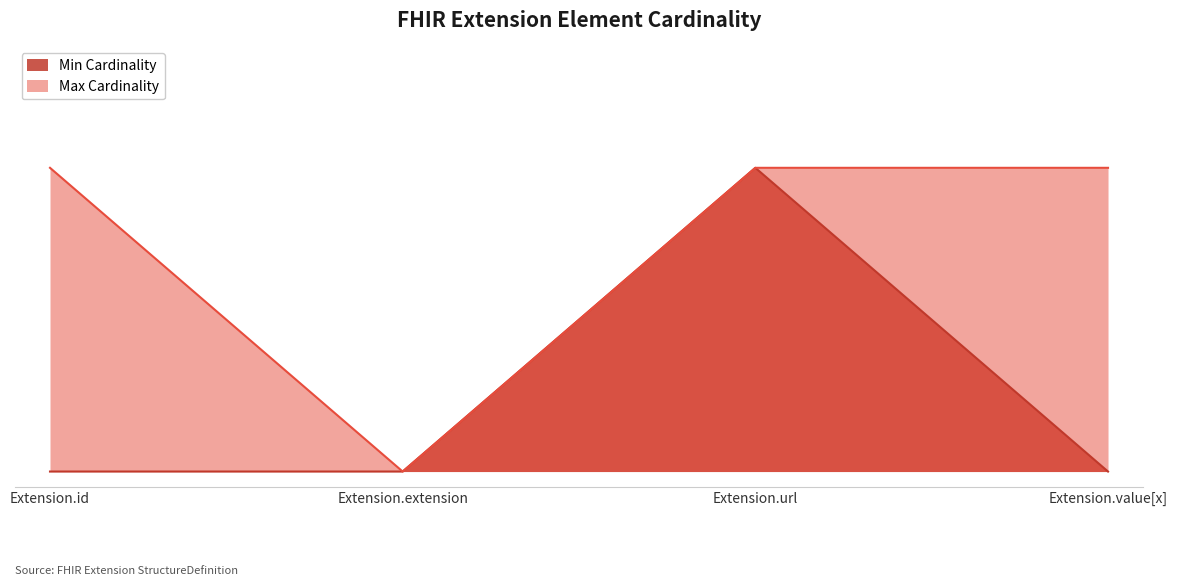

List the series in order of their overall mean, highest first.

Max Cardinality, Min Cardinality